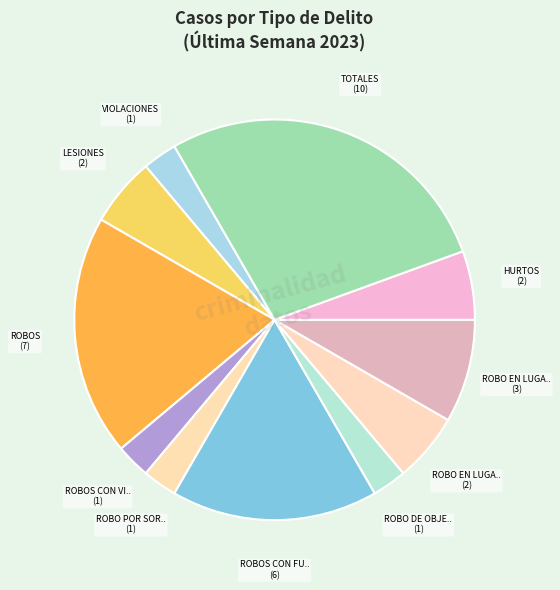

How many slices are in this pie chart?

11